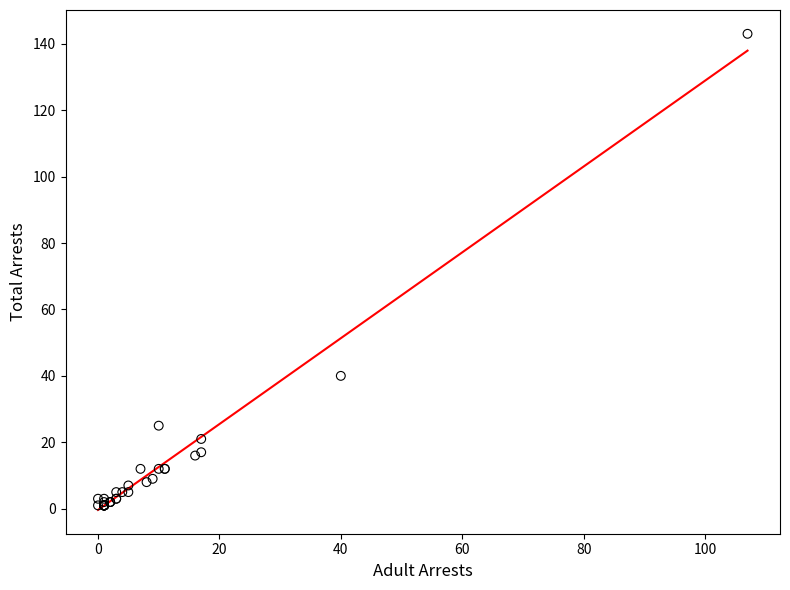

What Y value in the scatter plot is closest to 72?

40